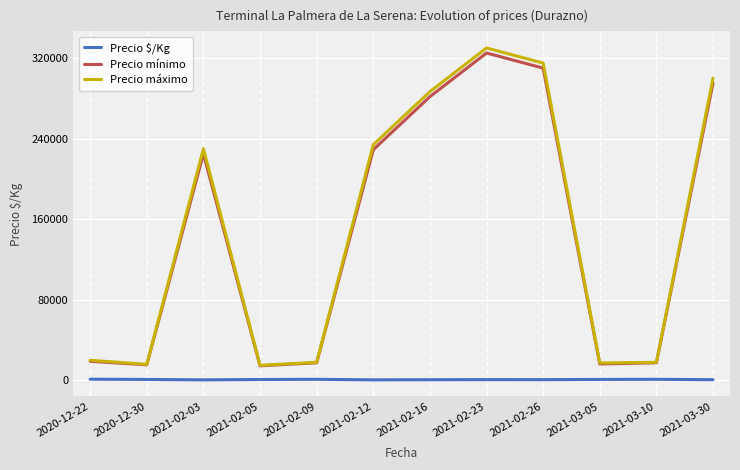

Does the chart have visible grid lines?

Yes